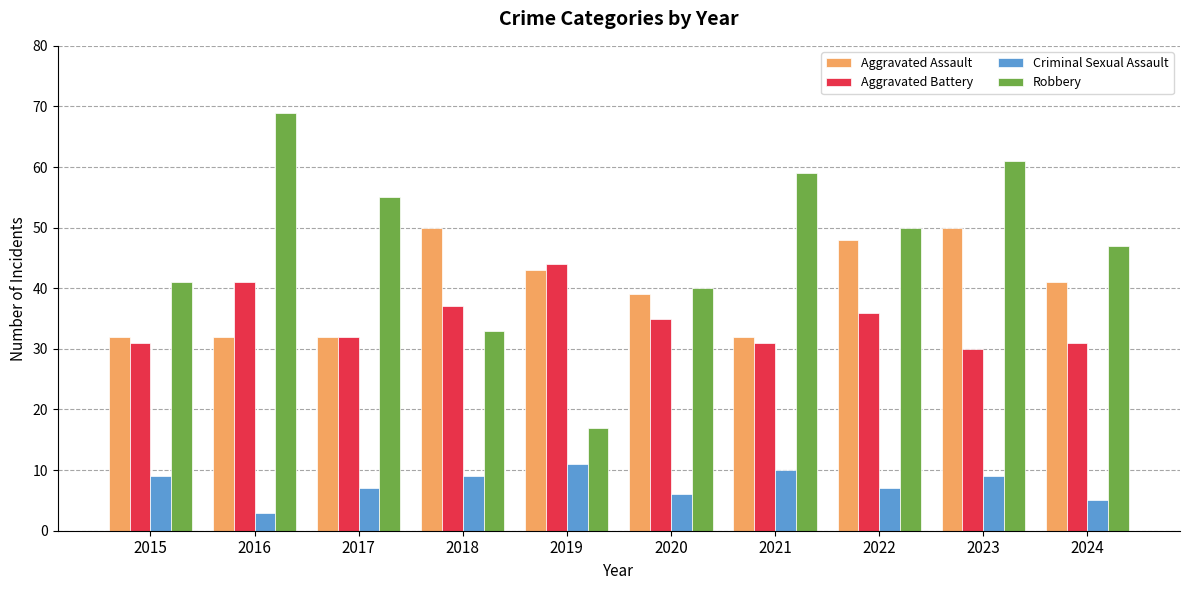

What is the difference between the maximum and minimum values in the Aggravated Battery series?

14